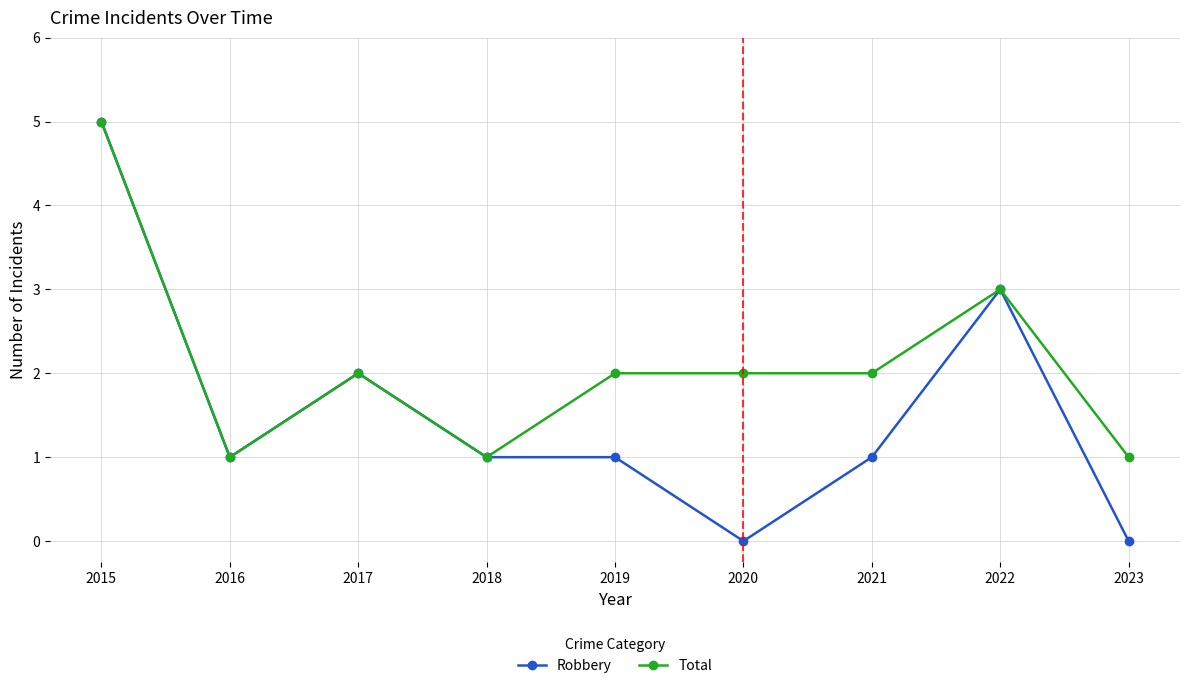

What is the value of the Total point at the 7th from the left?

2